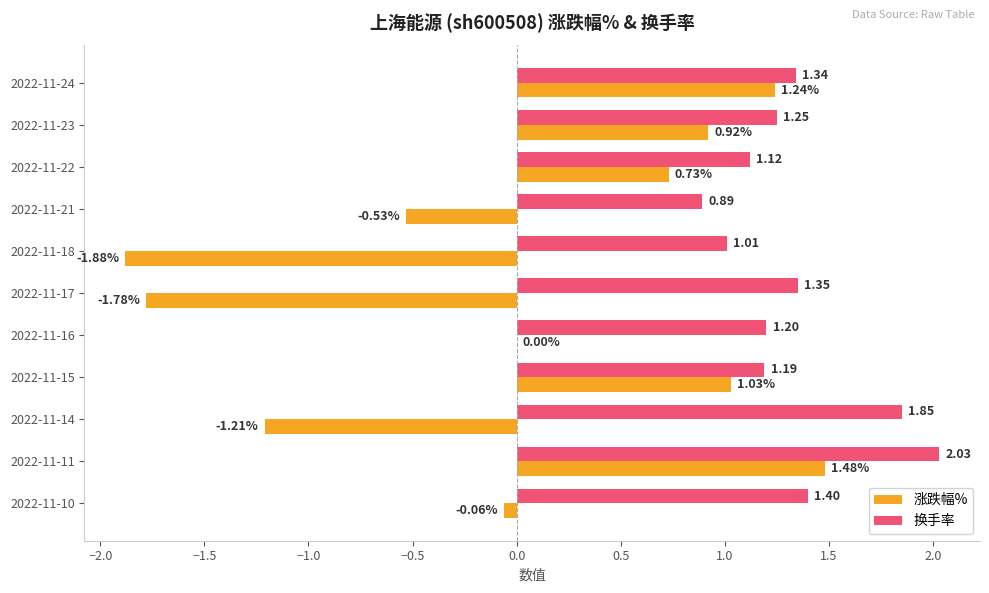

Which series has the largest total across all categories?

换手率